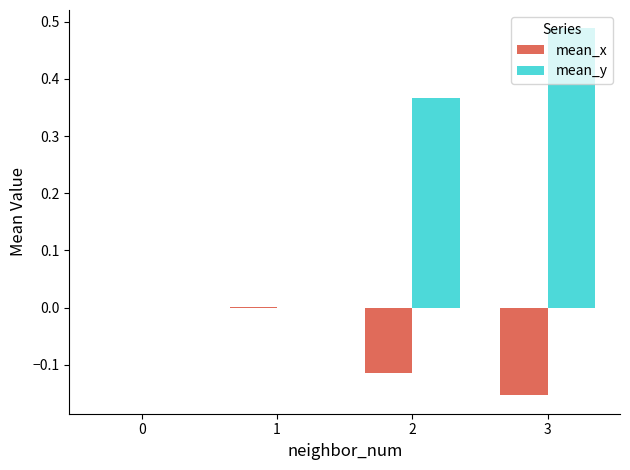

How many data points does each series have?

4